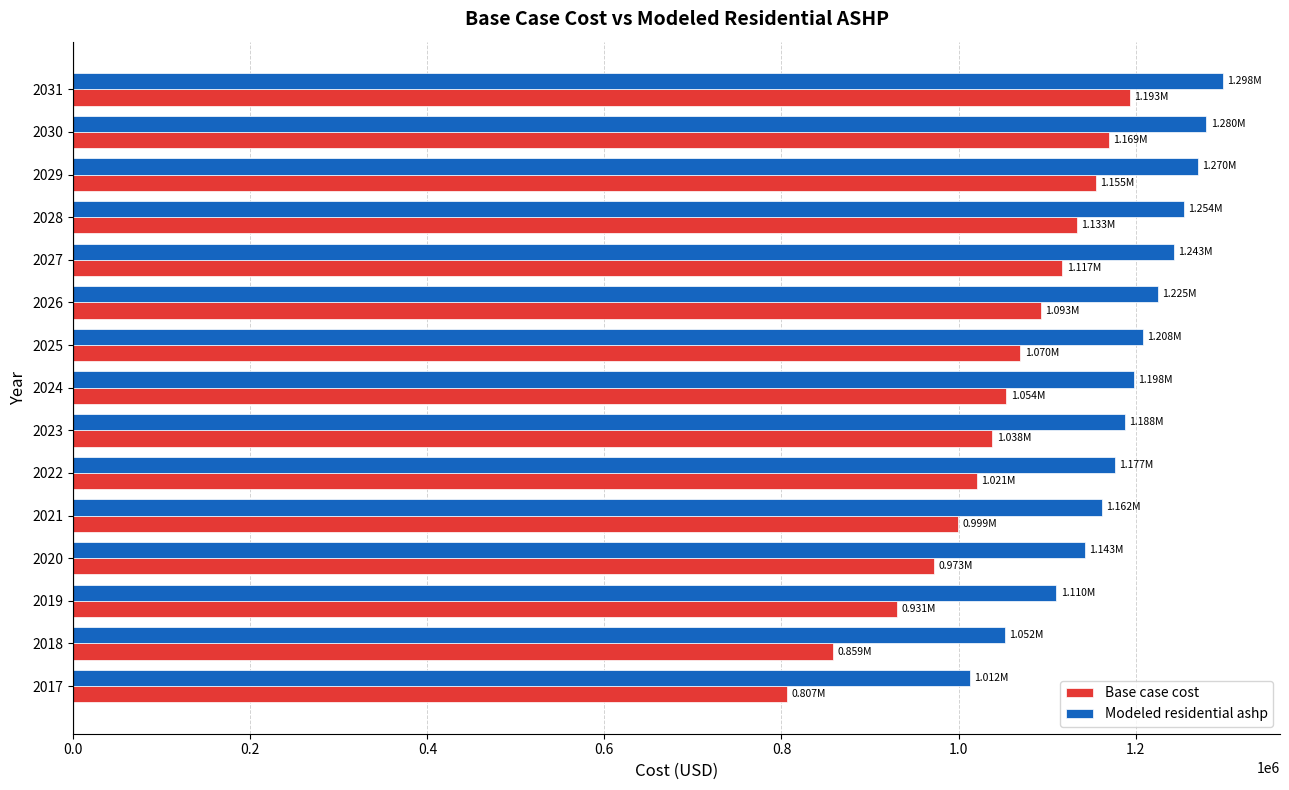

What is the difference between the second highest and minimum values in the Base case cost series?

362834.2